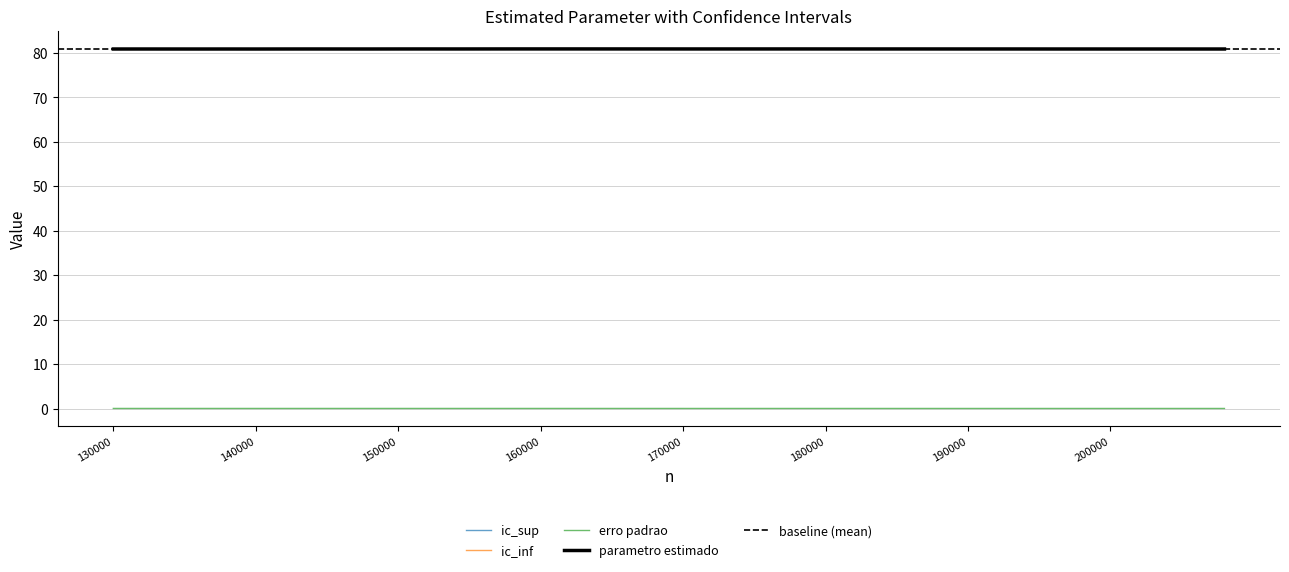

How many lines are shown in the chart?

4